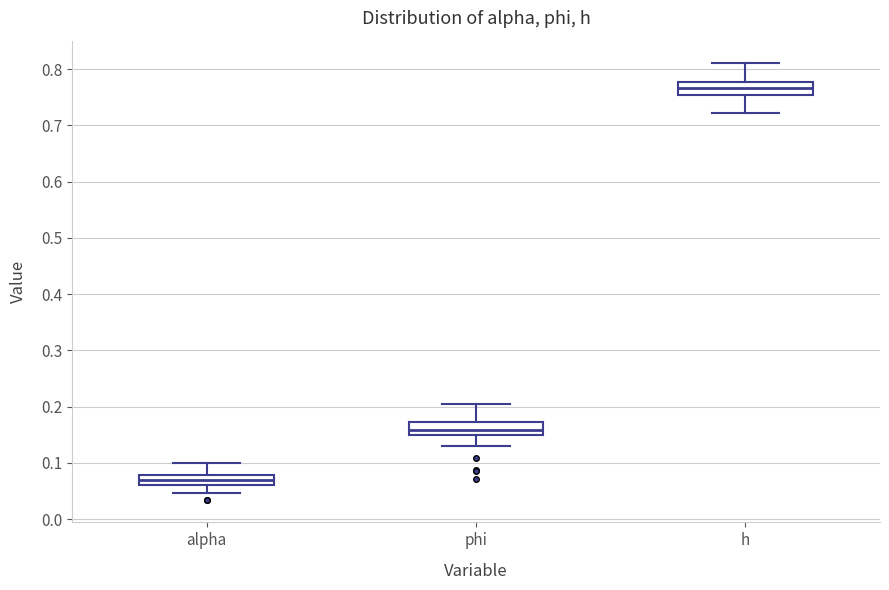

Which box has the highest median line?

h